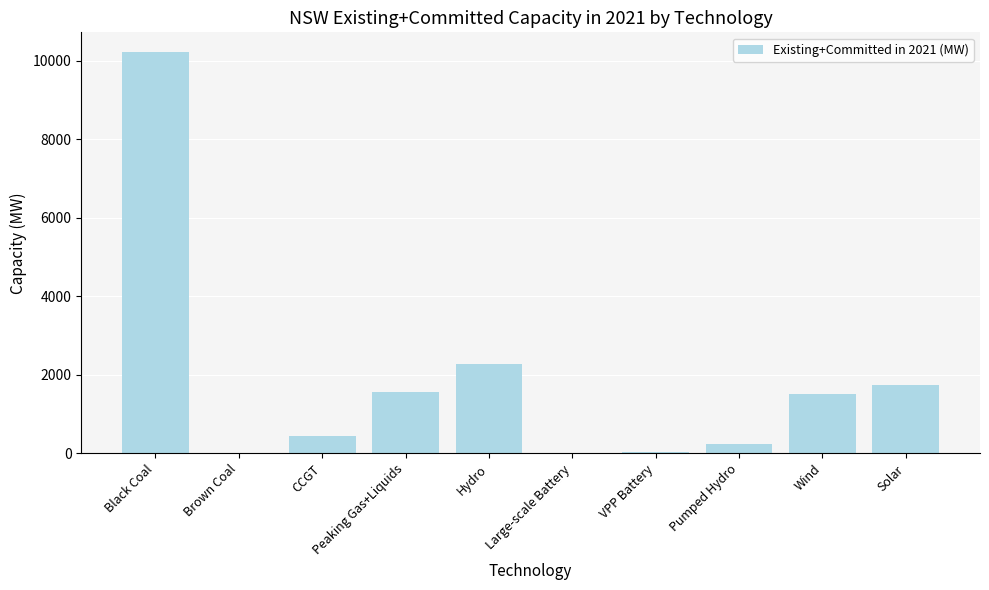

What is the maximum value shown in the chart?

10210.0